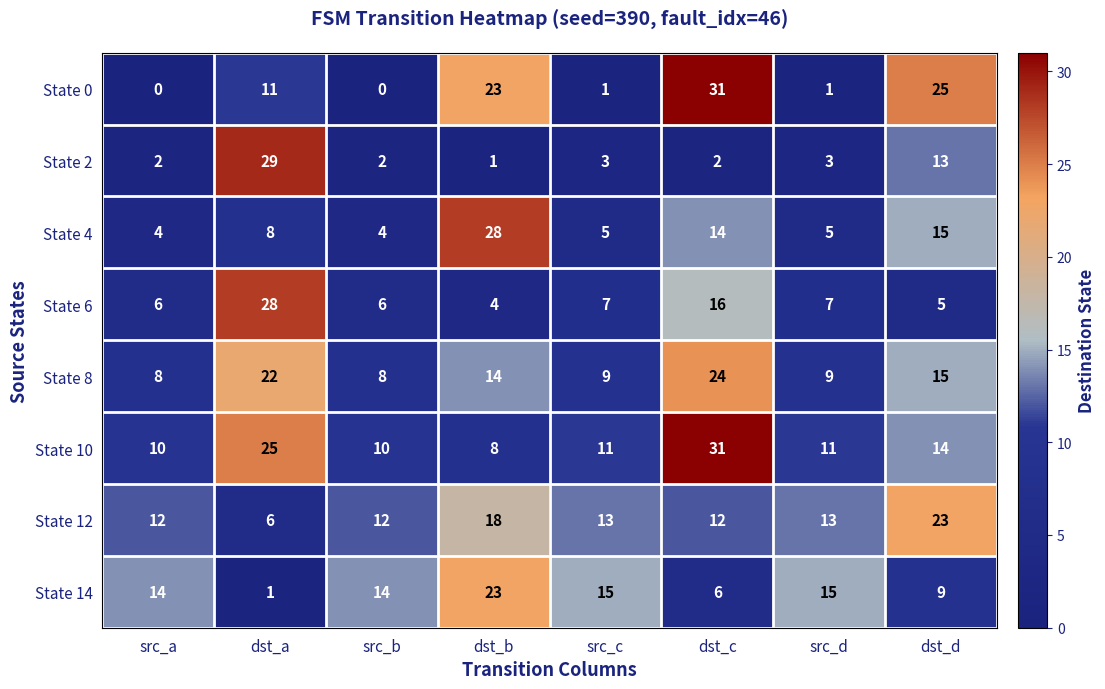

Rank the series at src_b from lowest to highest value.

State 0, State 2, State 4, State 6, State 8, State 10, State 12, State 14